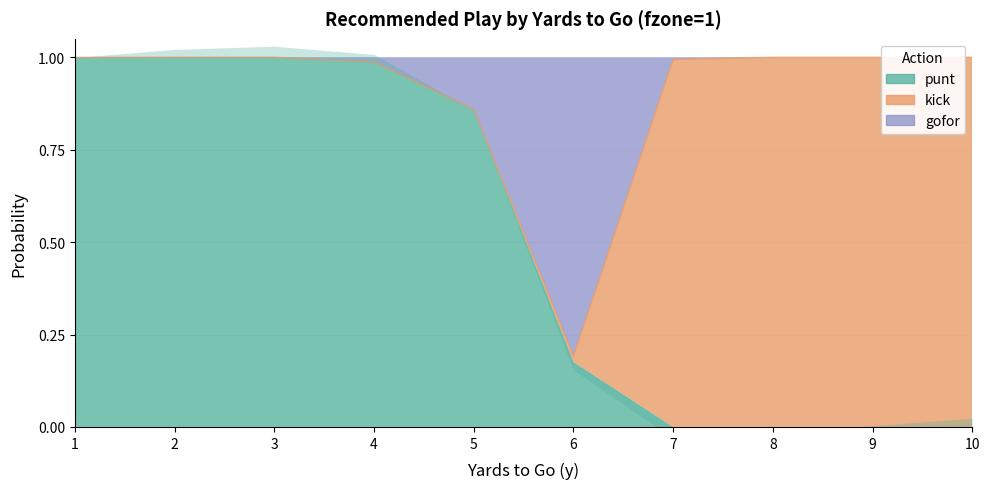

Which series has the largest range (max minus min)?

punt